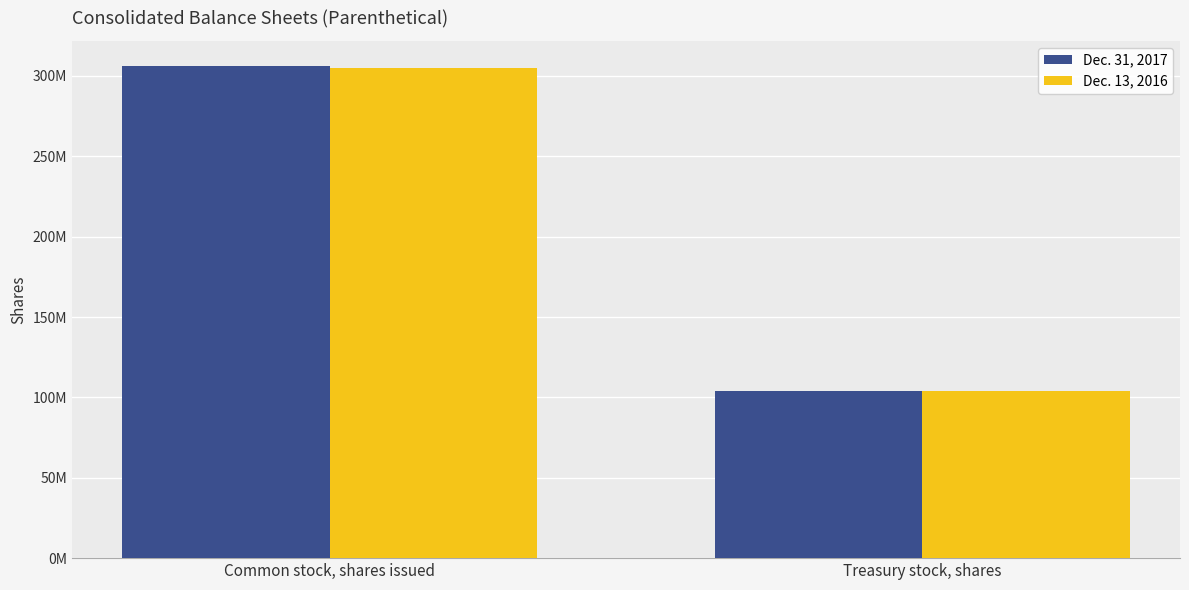

Rank the series by their maximum value, from highest to lowest.

Dec. 31, 2017, Dec. 13, 2016